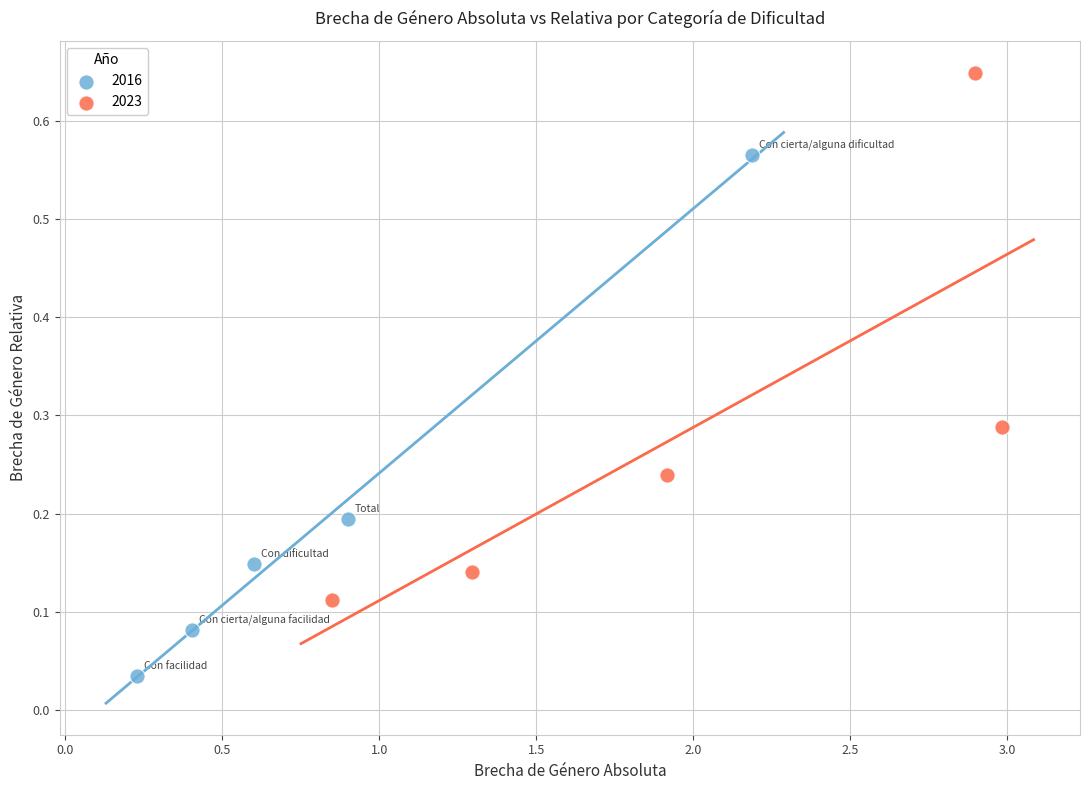

Which series contains the highest Y value?

2023